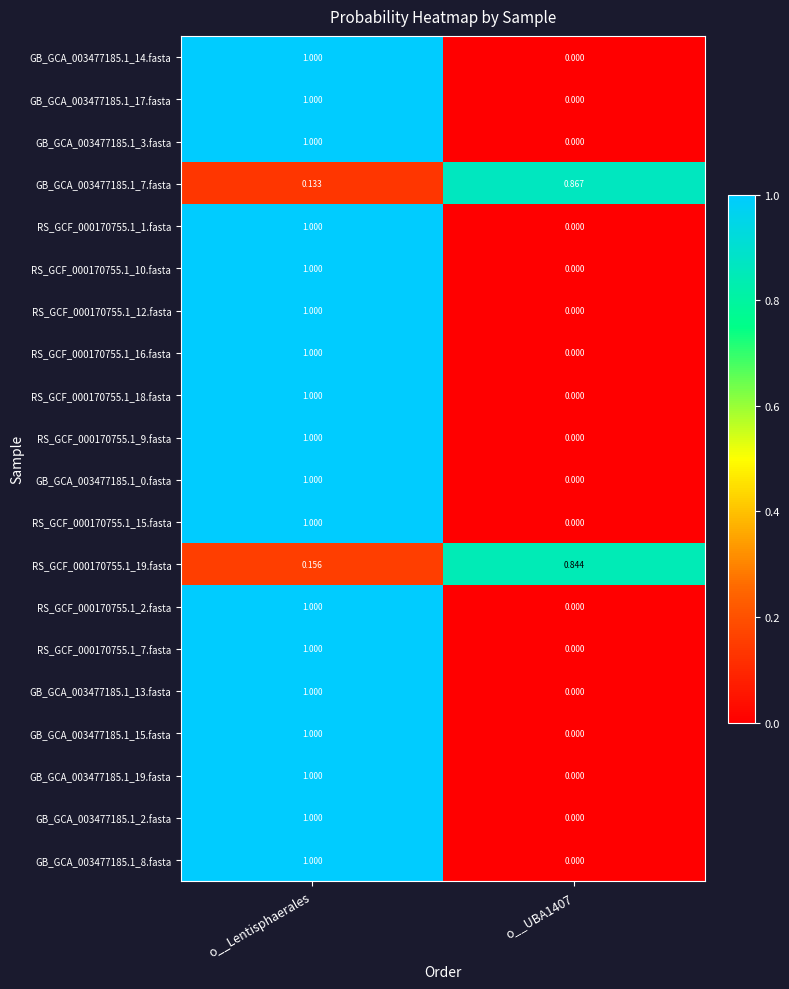

At how many categories does at least one series exceed 0?

2